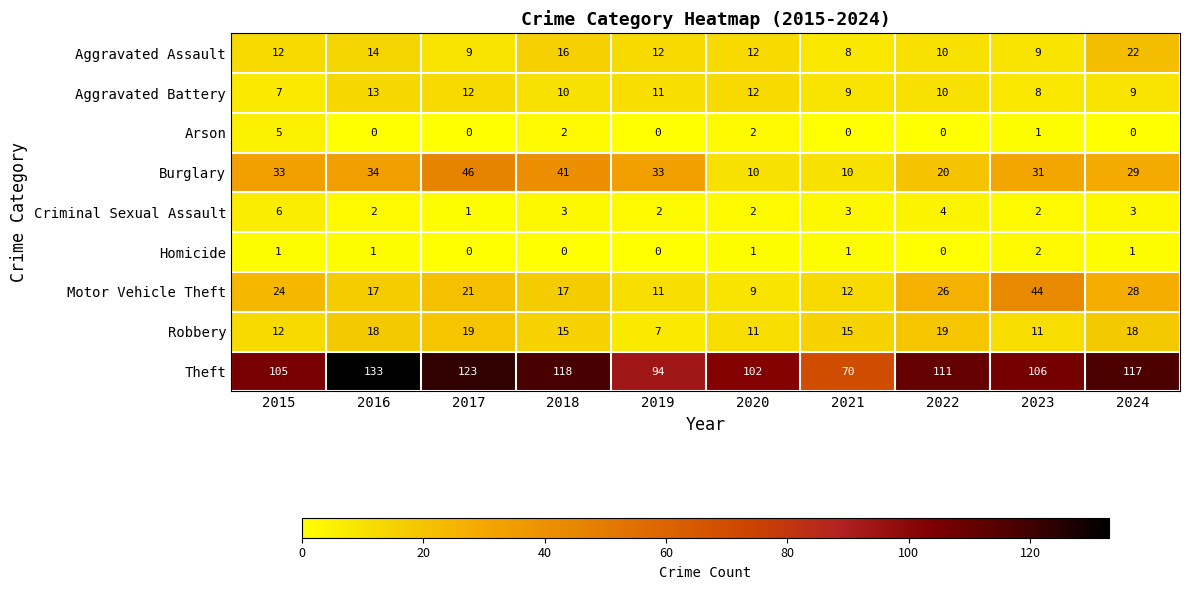

What value does the Theft series have at 2017?

123